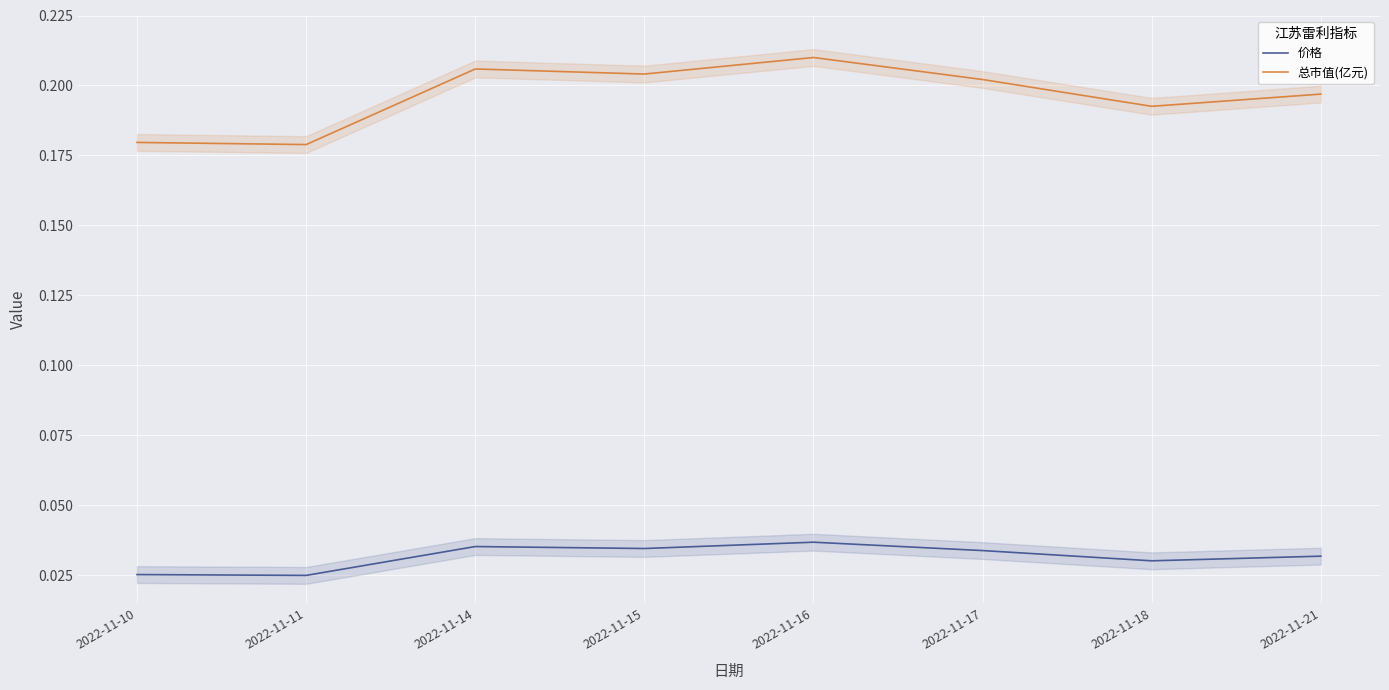

Rank the series at 2022-11-14 from highest to lowest value.

总市值(亿元), 价格